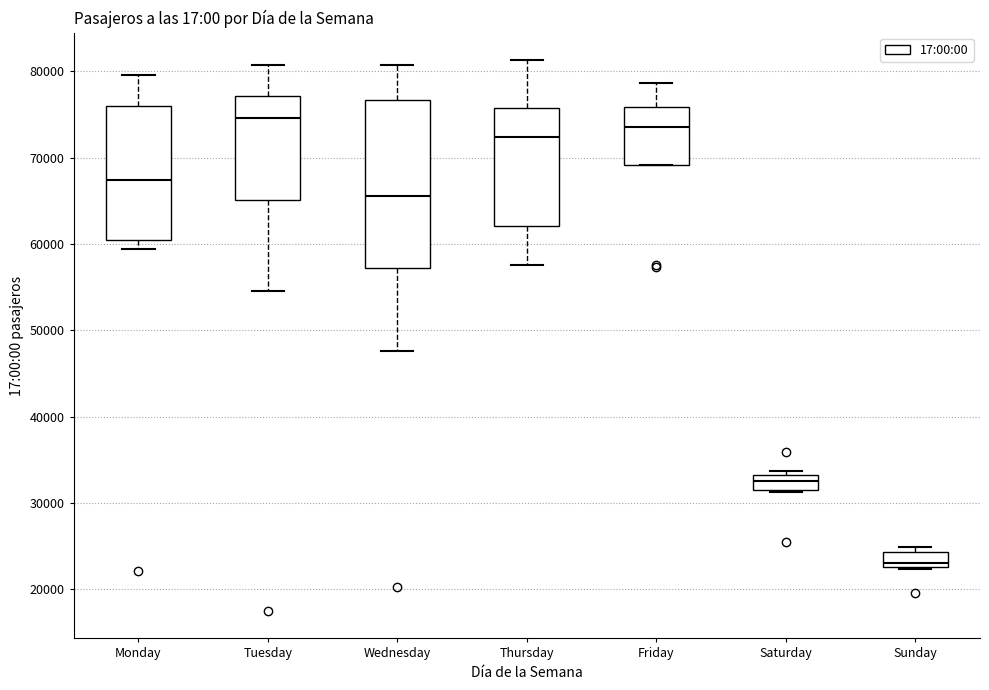

Where does the upper whisker of the box for Monday end on the y-axis? The values are not printed on the chart, so give them approximately, as read against the axis.

80000